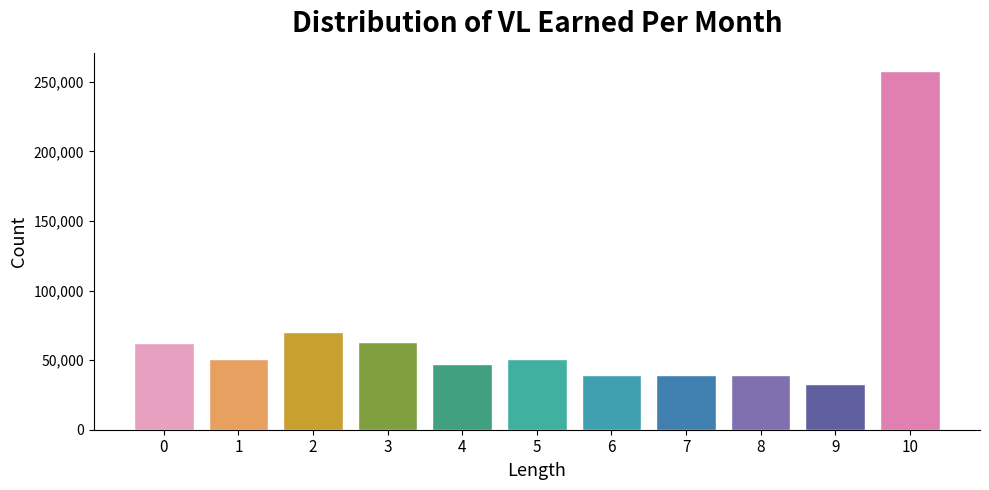

What is the ratio of the value at 10 to the value at 9?

7.8